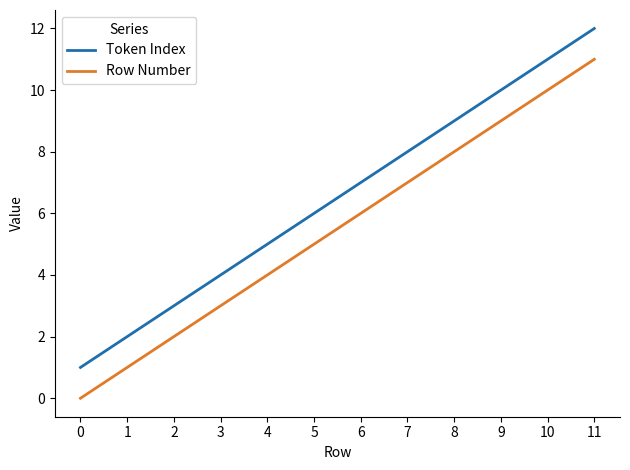

Does the chart have visible grid lines?

No